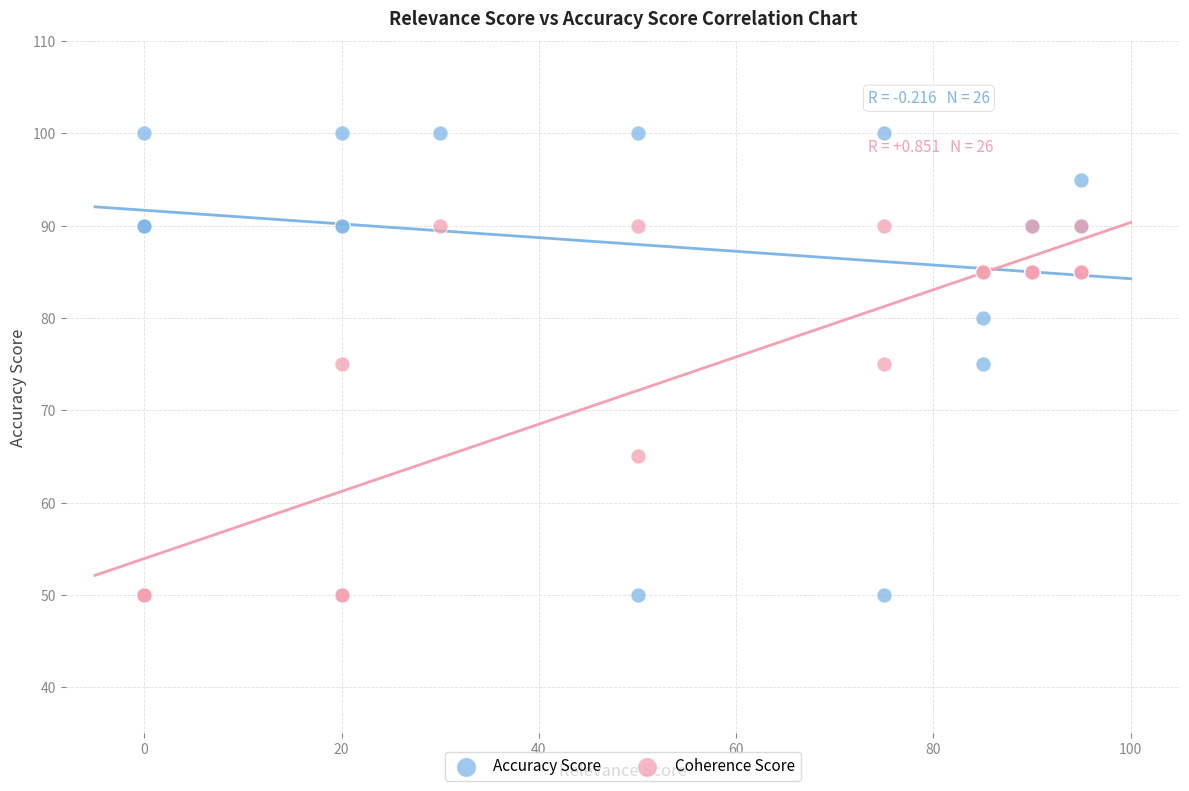

What is the X range (max minus min) for the scatter plot?

95